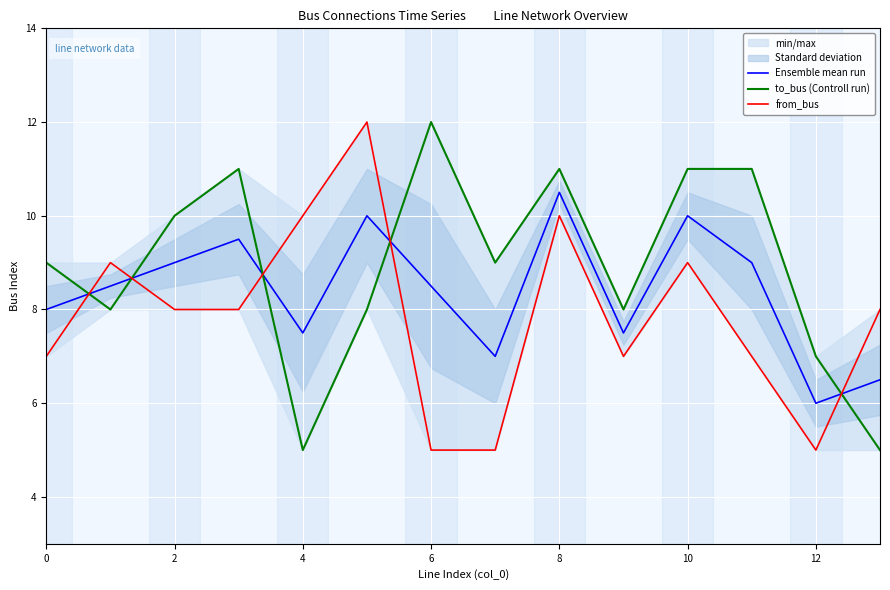

What is the minimum value for Ensemble mean run?

6.0